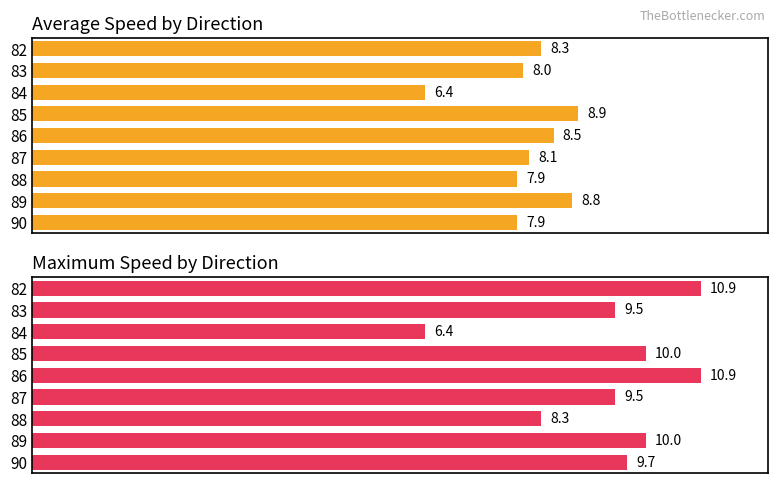

List the labels in order of Average Speed by Direction value, largest first.

85, 89, 86, 82, 87, 83, 88, 90, 84